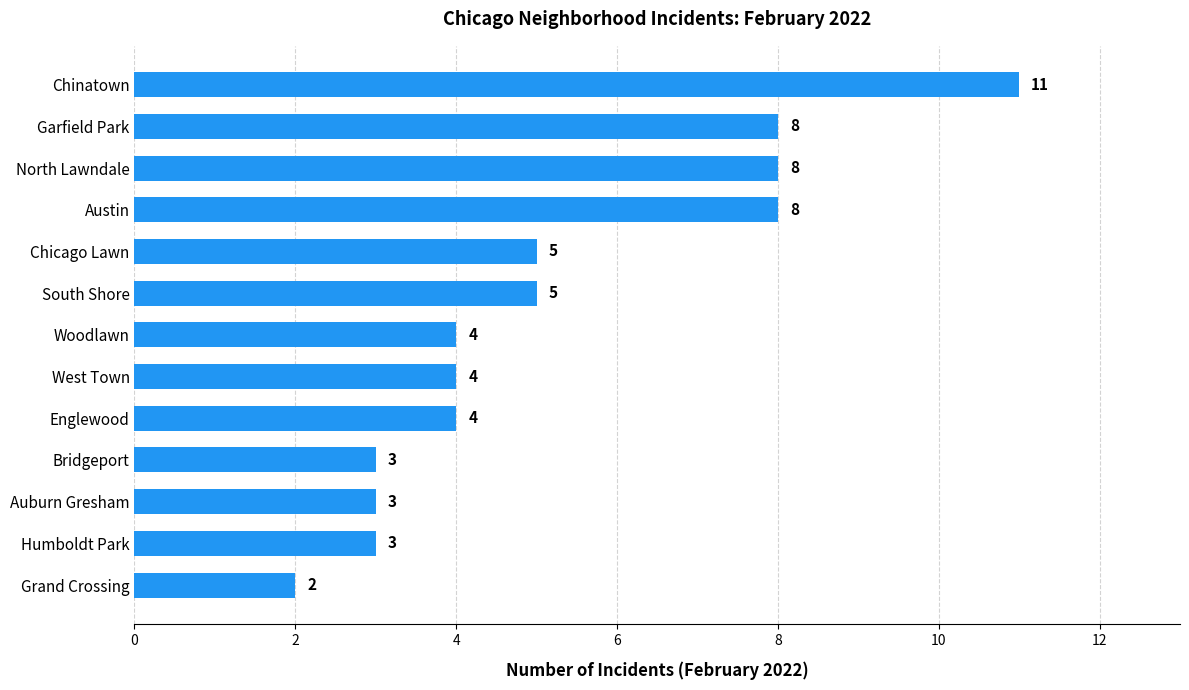

What value does the data have at North Lawndale?

8